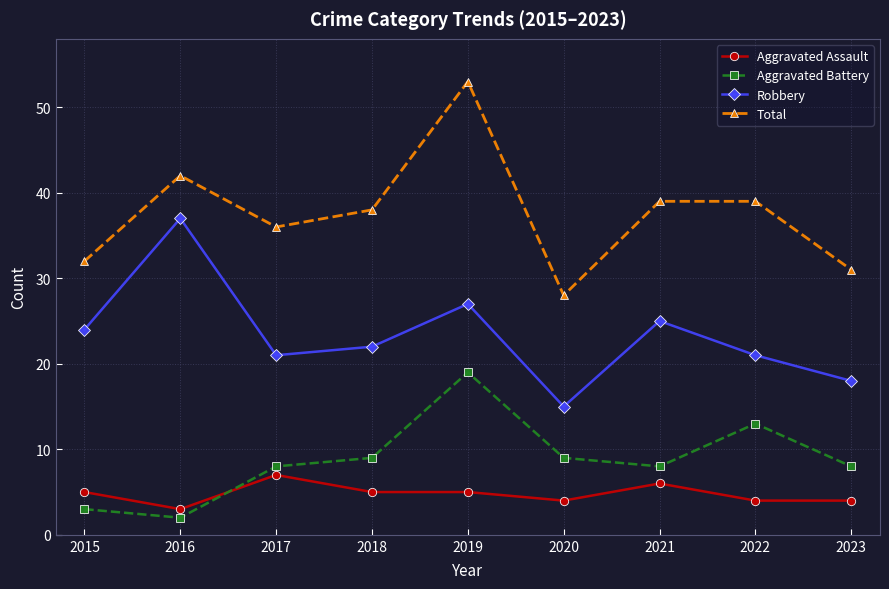

Read the Robbery value at 2019.

27